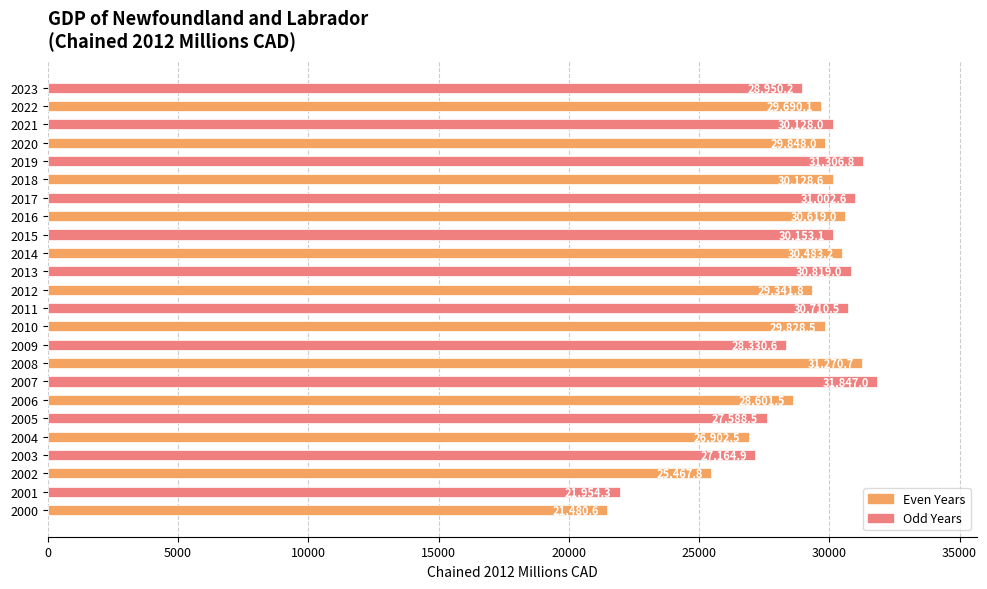

The value at 2020 is 10129.2. True or false?

False